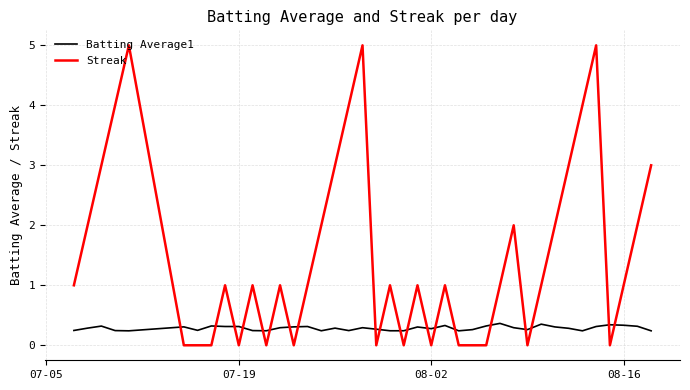

How many Streak values are between 0 and 3?

34